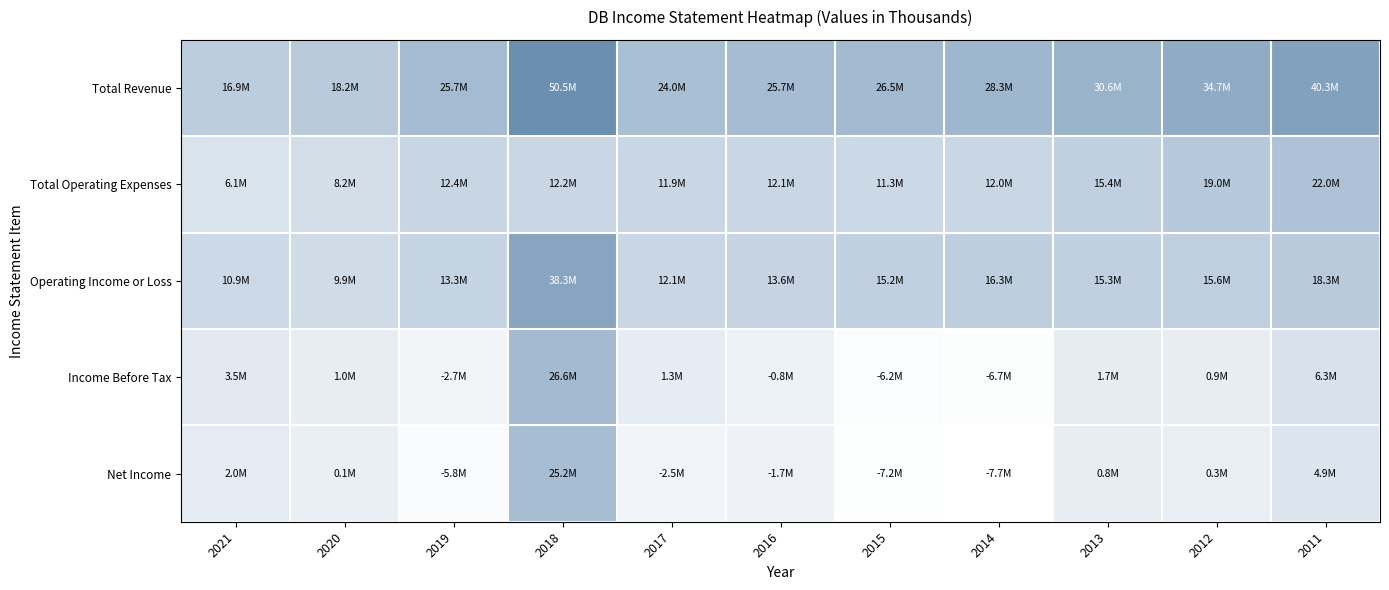

What is the total value across all series at 2020?

37544000